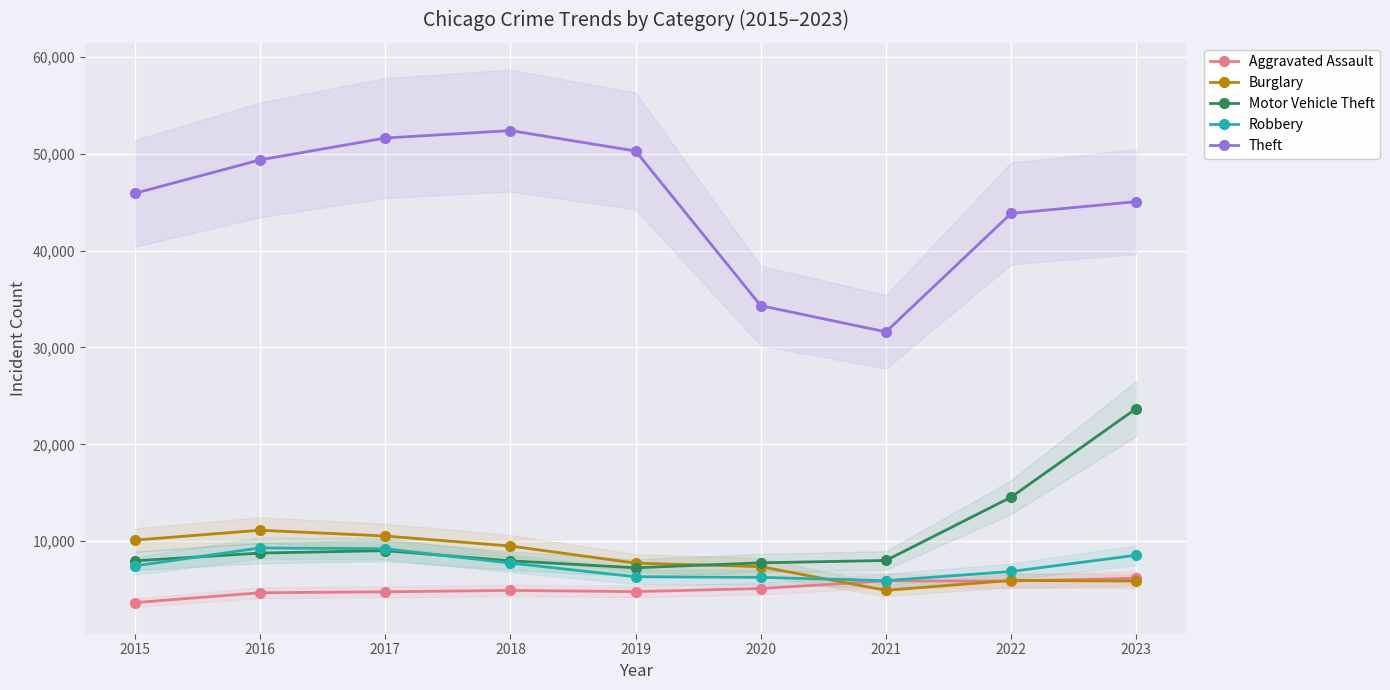

What is the difference between the second highest and minimum values in the Motor Vehicle Theft series?

7291